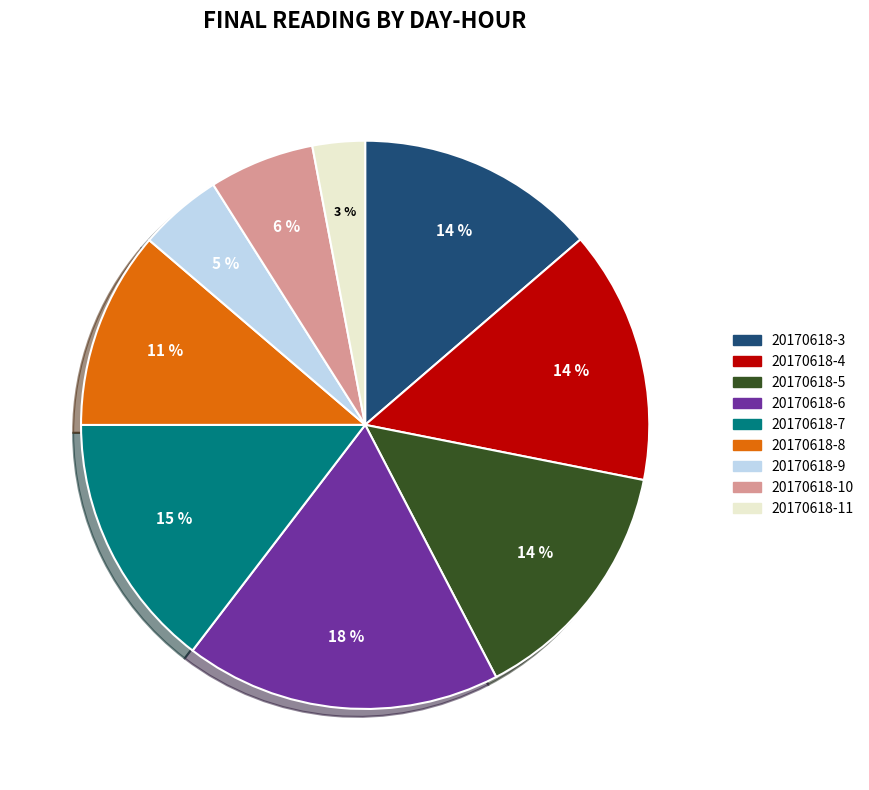

Combined, do 20170618-6 and 20170618-5 account for over 50%?

No